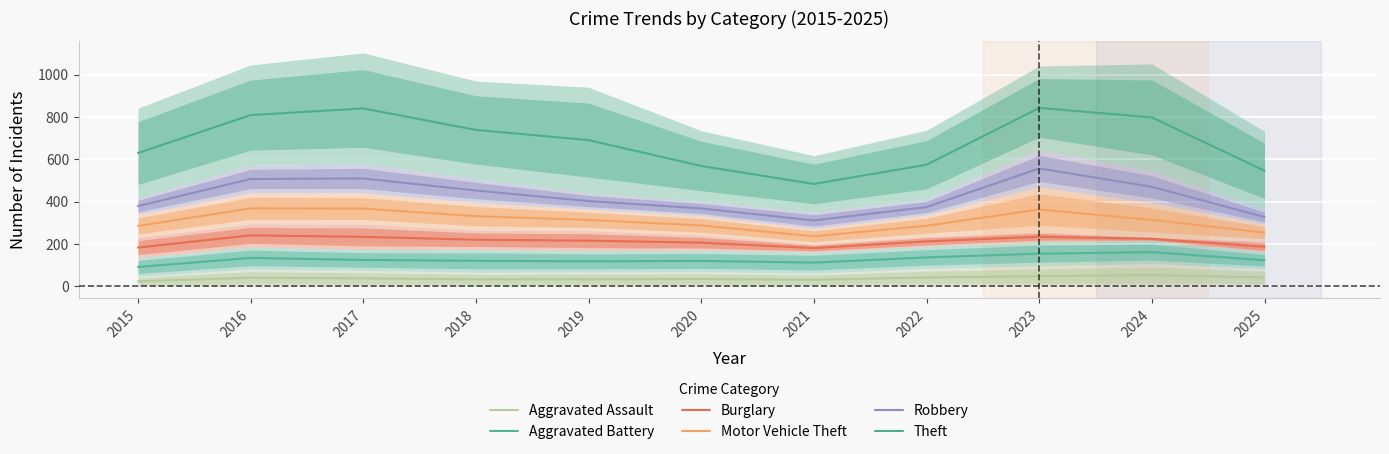

At 2021, list the series in order from smallest to largest.

Aggravated Assault, Aggravated Battery, Burglary, Motor Vehicle Theft, Robbery, Theft